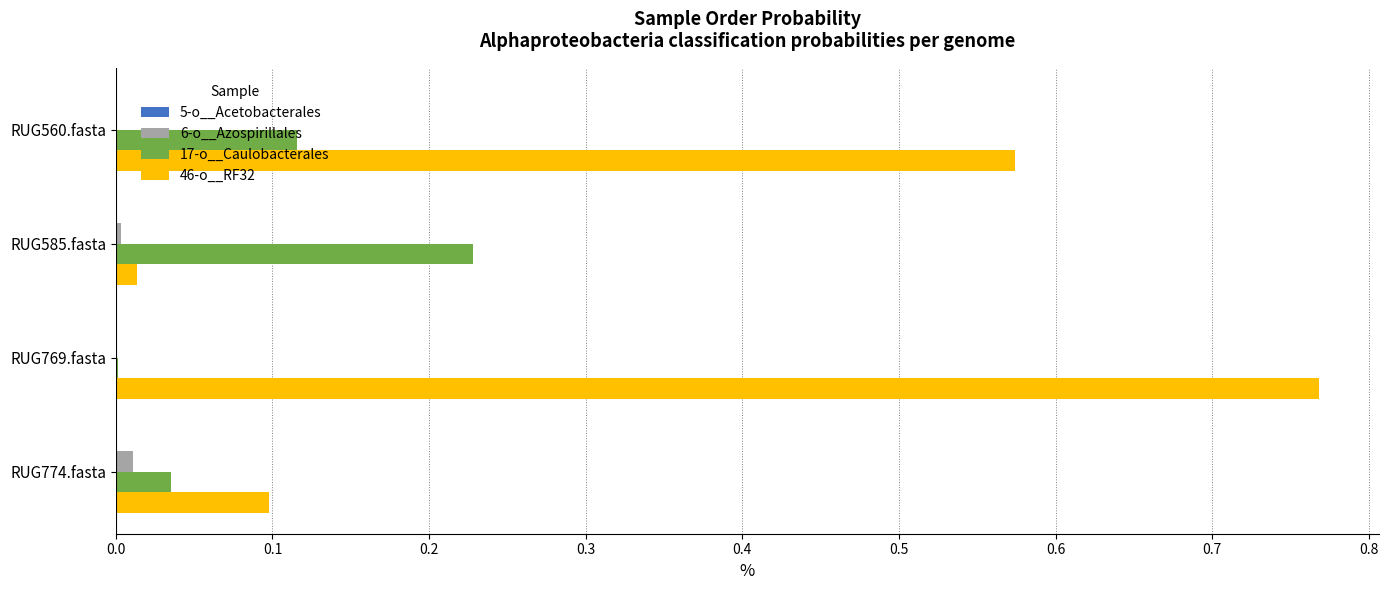

At which category is the sum across all series the highest?

RUG769.fasta